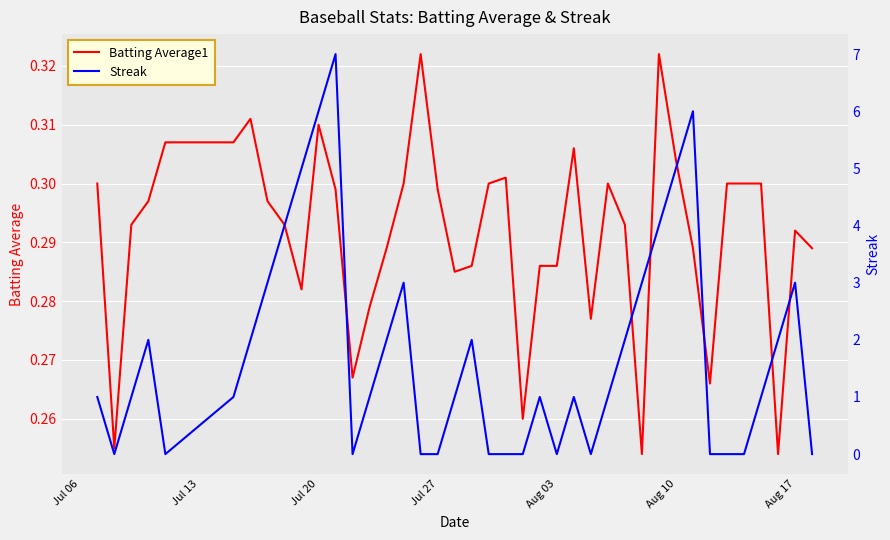

List the series in order of their peak value, lowest first.

Batting Average1, Streak